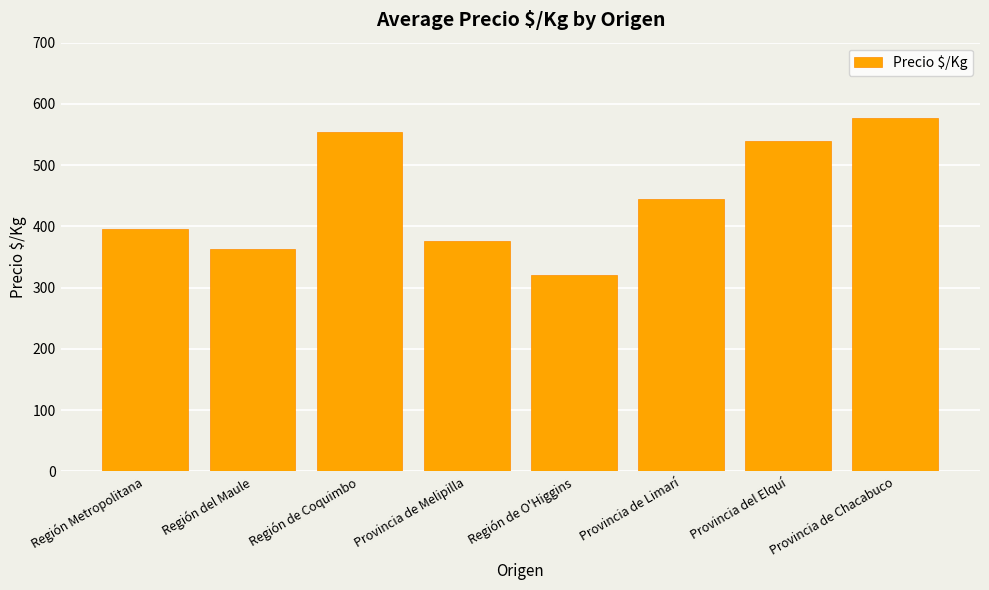

At which category does the chart reach its minimum across all series?

Región de O'Higgins